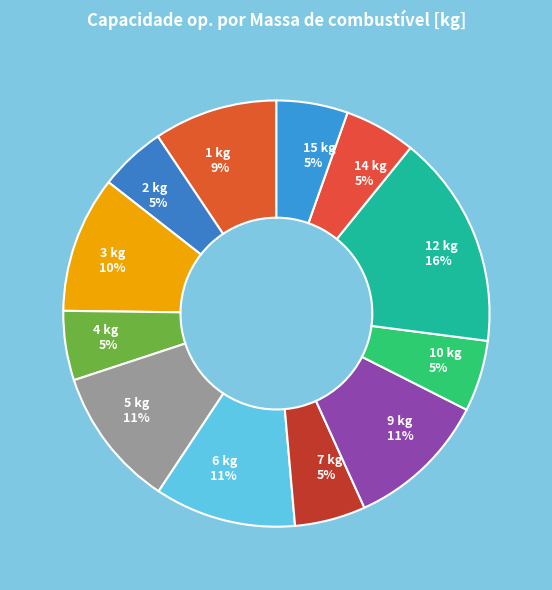

Combined, do 14 kg and 1 kg account for over 50%?

No